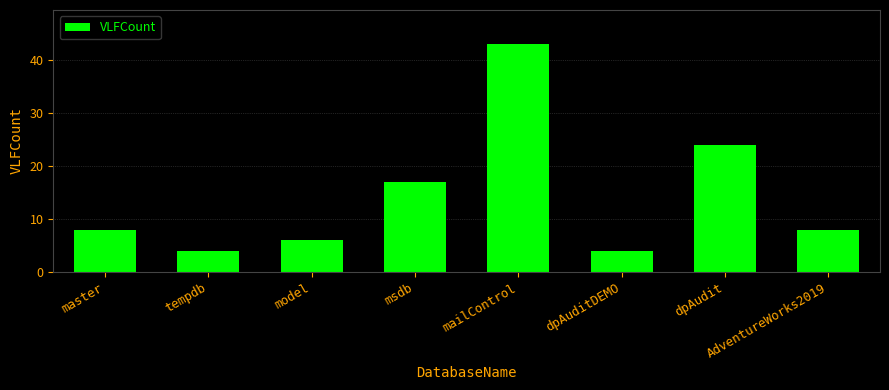

The chart shows a value of 9 at model. True or false?

False